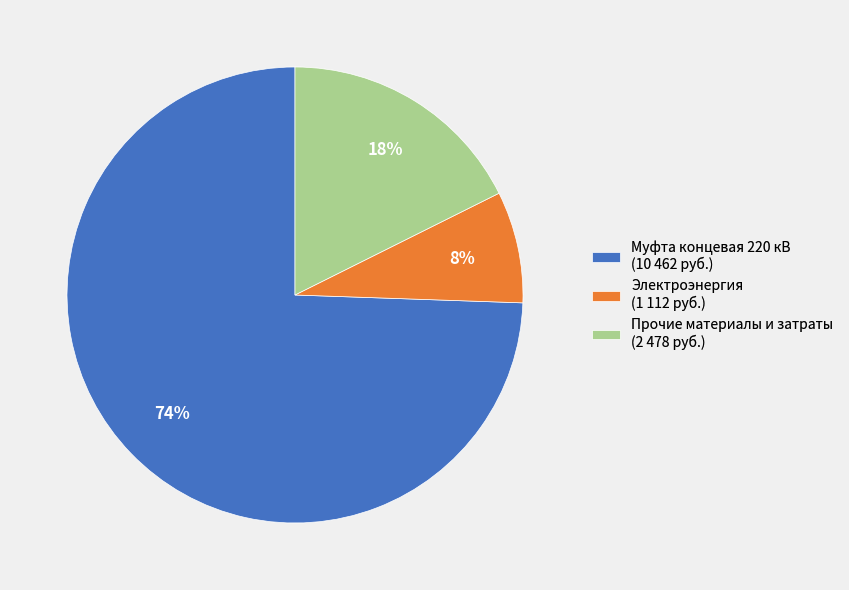

Do Муфта концевая 220 кВ (10 462 руб.) and Прочие материалы и затраты (2 478 руб.) together represent more than half of the pie?

Yes